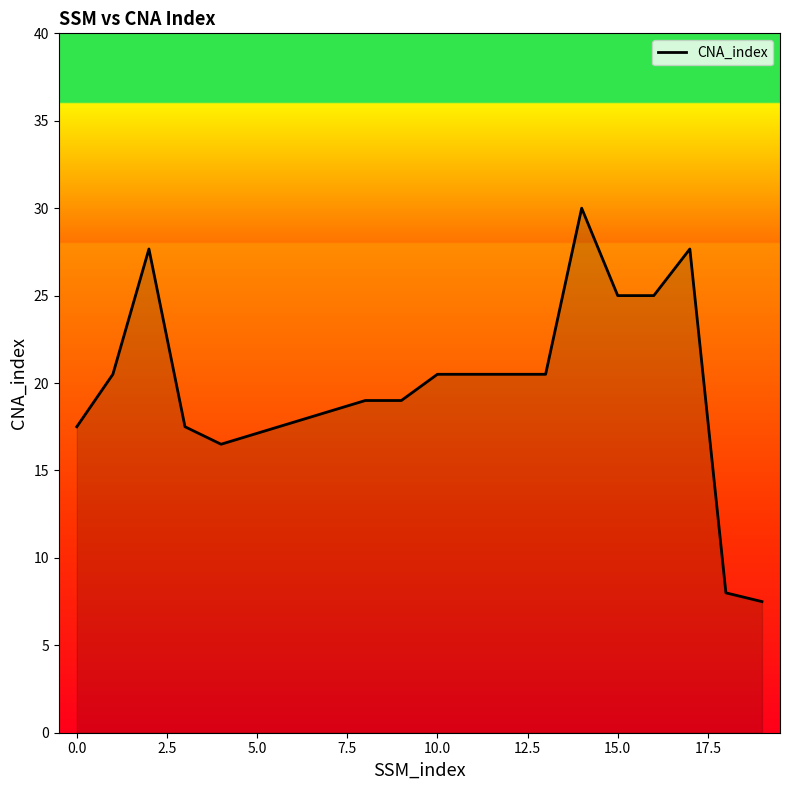

What is the difference between the maximum and minimum values?

22.5